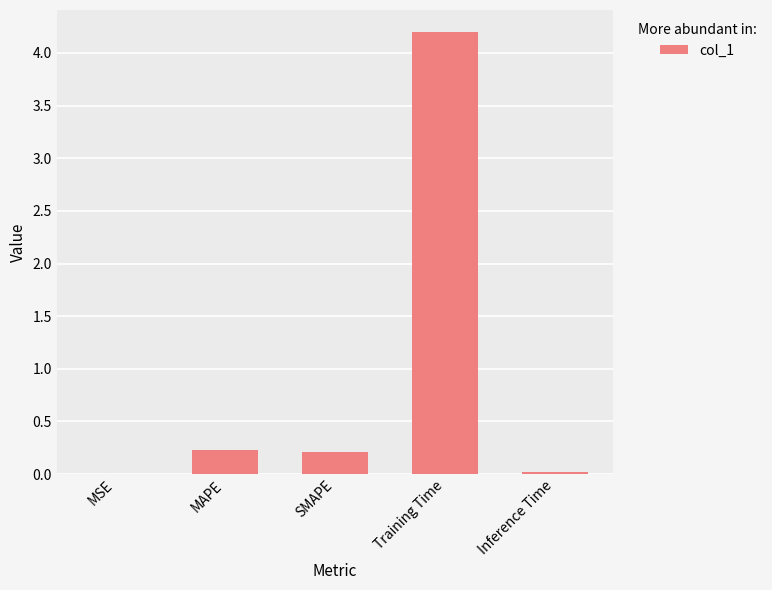

What is the sum of the values at MSE and SMAPE?

0.2